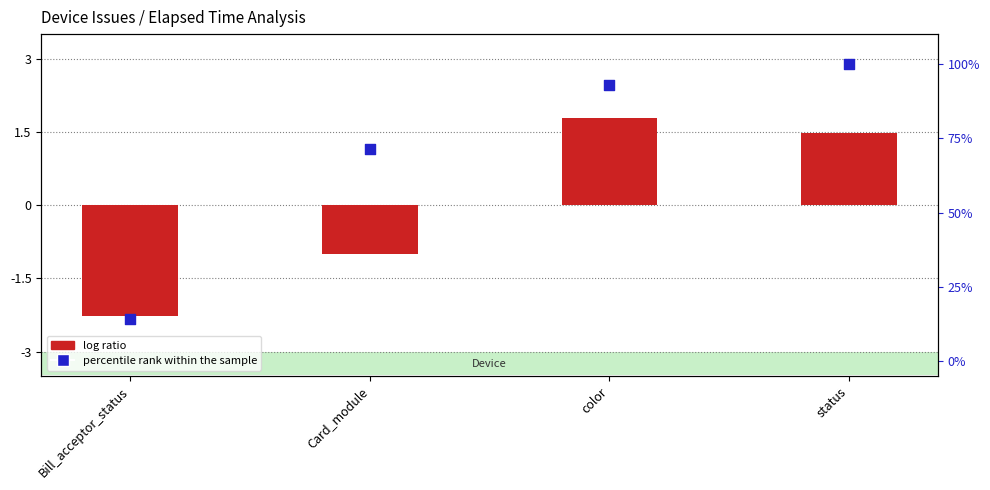

Which series has the largest total across all categories?

percentile rank within the sample